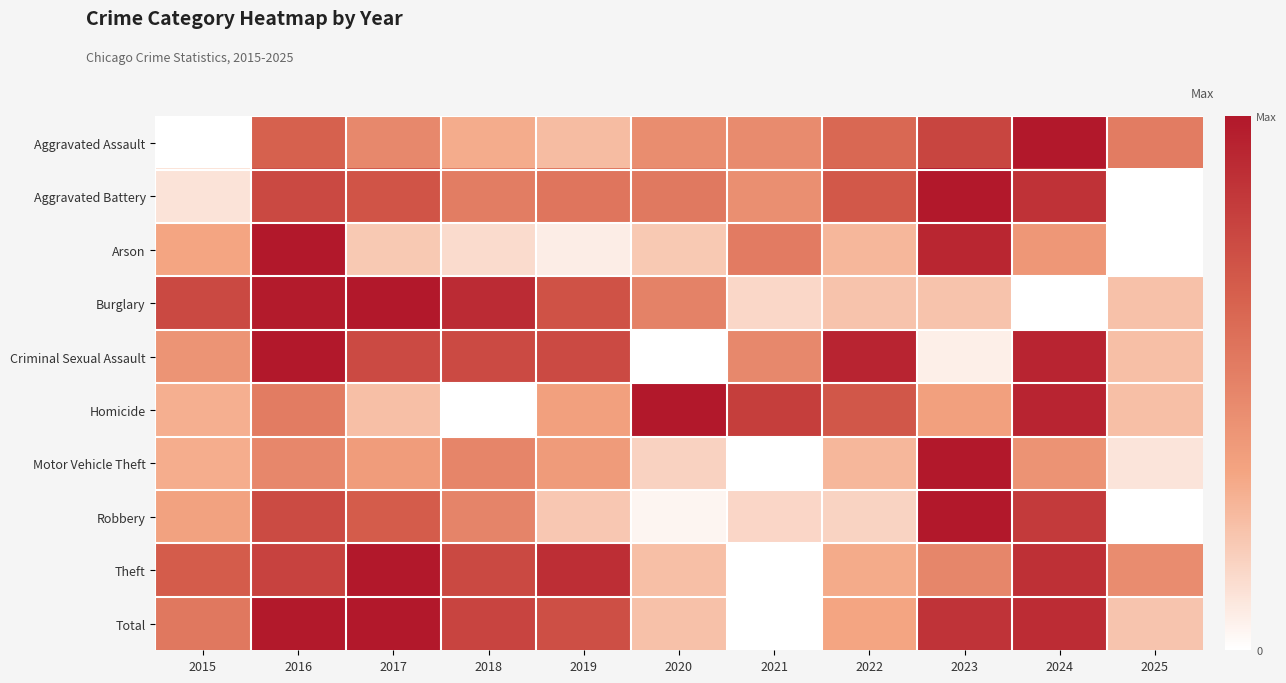

Reading left to right, list all the values displayed in this chart.

Aggravated Assault: 2015=0.0	2016=0.7	2017=0.5	2018=0.3	2019=0.2	2020=0.4	2021=0.5	2022=0.6	2023=0.8	2024=1.0	2025=0.5
Aggravated Battery: 2015=0.1	2016=0.8	2017=0.7	2018=0.5	2019=0.6	2020=0.5	2021=0.4	2022=0.7	2023=1.0	2024=0.9	2025=0.0
Arson: 2015=0.3	2016=1.0	2017=0.2	2018=0.1	2019=0.1	2020=0.2	2021=0.5	2022=0.3	2023=0.9	2024=0.4	2025=0.0
Burglary: 2015=0.8	2016=1.0	2017=1.0	2018=0.9	2019=0.7	2020=0.5	2021=0.1	2022=0.2	2023=0.2	2024=0.0	2025=0.2
Criminal Sexual Assault: 2015=0.4	2016=1.0	2017=0.8	2018=0.8	2019=0.8	2020=0.0	2021=0.5	2022=0.9	2023=0.1	2024=0.9	2025=0.2
Homicide: 2015=0.3	2016=0.5	2017=0.2	2018=0.0	2019=0.4	2020=1.0	2021=0.8	2022=0.7	2023=0.4	2024=0.9	2025=0.2
Motor Vehicle Theft: 2015=0.3	2016=0.5	2017=0.4	2018=0.5	2019=0.4	2020=0.2	2021=0.0	2022=0.3	2023=1.0	2024=0.4	2025=0.1
Robbery: 2015=0.3	2016=0.8	2017=0.7	2018=0.5	2019=0.2	2020=0.0	2021=0.1	2022=0.2	2023=1.0	2024=0.8	2025=0.0
Theft: 2015=0.7	2016=0.8	2017=1.0	2018=0.8	2019=0.9	2020=0.2	2021=0.0	2022=0.3	2023=0.5	2024=0.9	2025=0.5
Total: 2015=0.5	2016=1.0	2017=1.0	2018=0.8	2019=0.7	2020=0.2	2021=0.0	2022=0.3	2023=0.9	2024=0.9	2025=0.2